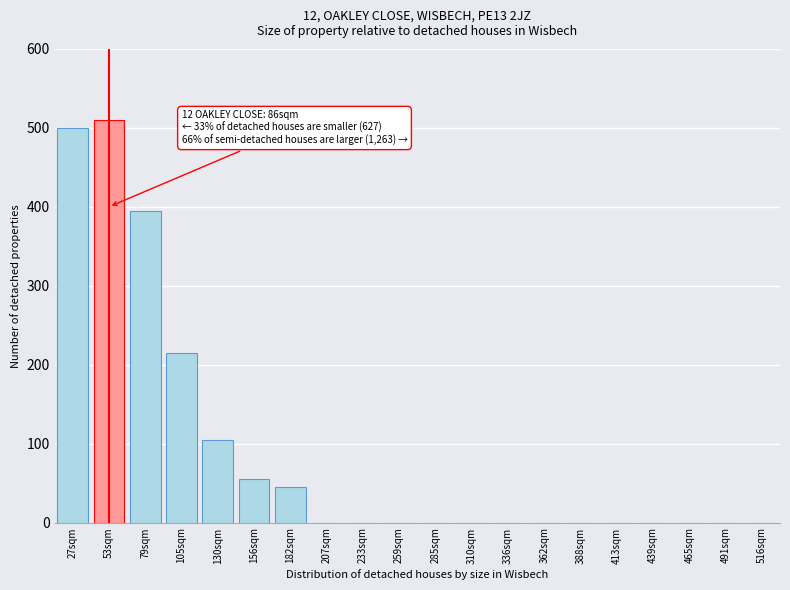

Reading left to right, extract all data points from this chart.

27sqm=500	53sqm=510	79sqm=395	105sqm=215	130sqm=105	156sqm=55	182sqm=45	207sqm=0	233sqm=0	259sqm=0	285sqm=0	310sqm=0	336sqm=0	362sqm=0	388sqm=0	413sqm=0	439sqm=0	465sqm=0	491sqm=0	516sqm=0